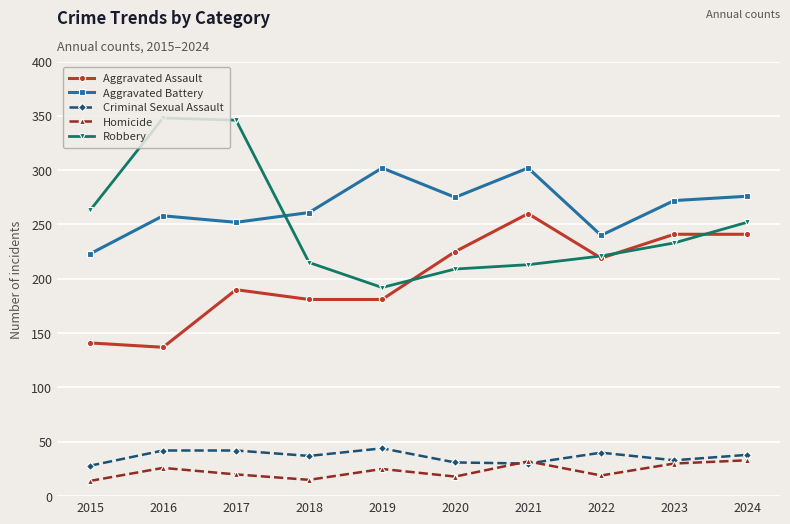

What is the value of the Robbery point at the 6th from the left?

209